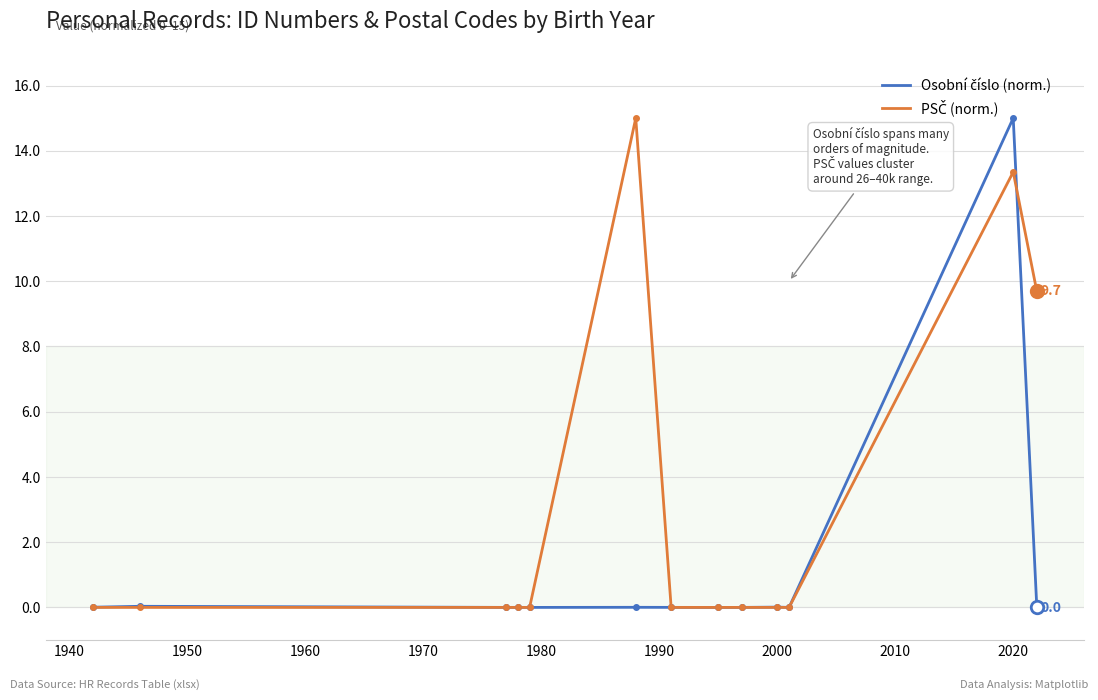

How many lines are shown in the chart?

2